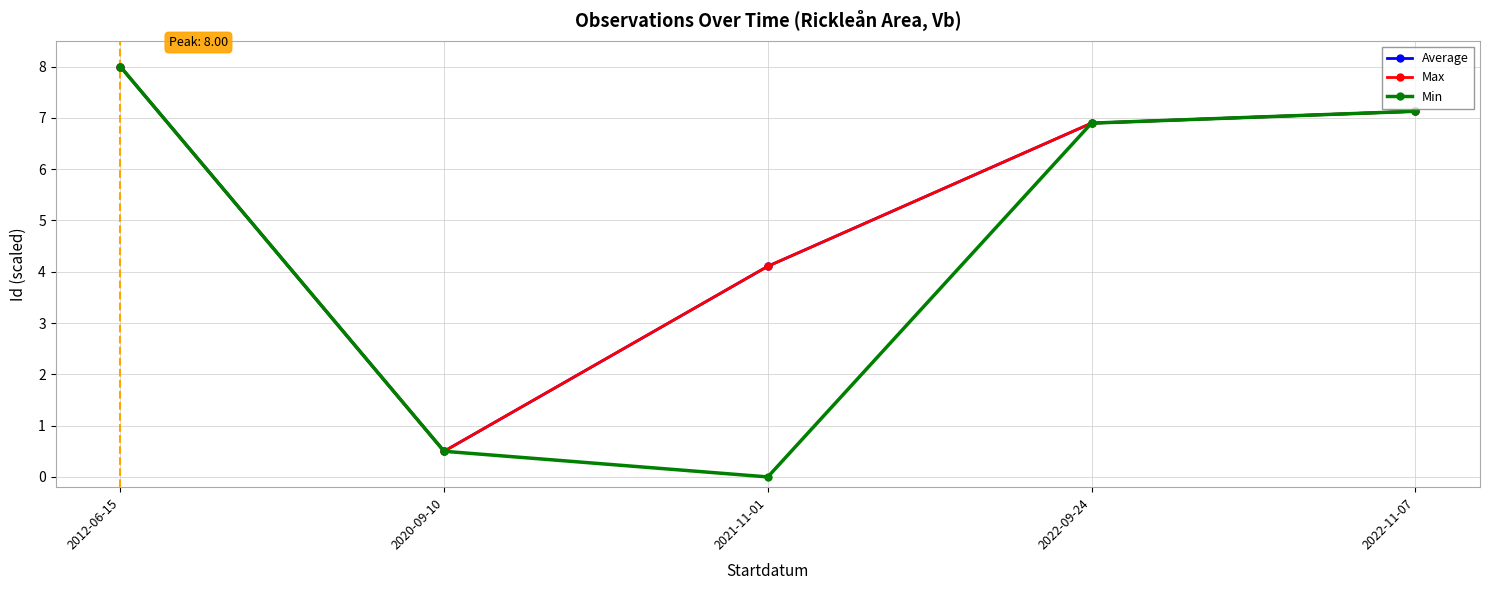

Reading left to right, extract all data points from this chart.

Average: 8.0	0.5	4.1	6.9	7.1
Max: 8.0	0.5	4.1	6.9	7.1
Min: 8.0	0.5	0.0	6.9	7.1